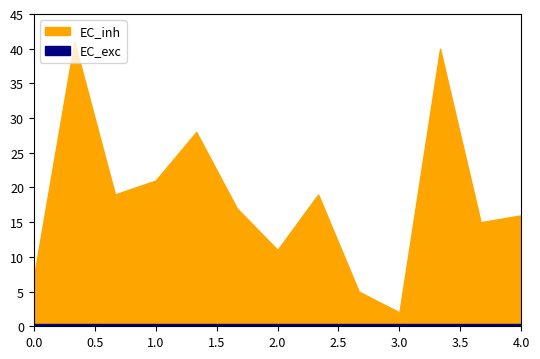

Does the chart display data point markers on the line(s)?

No